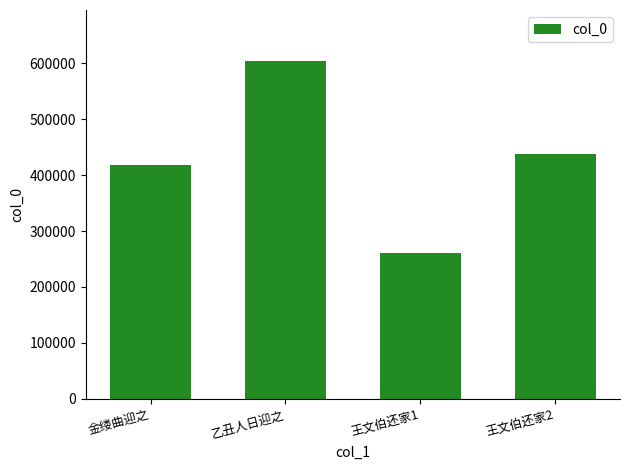

List the labels in order of value, smallest first.

王文伯还家1, 金缕曲迎之, 王文伯还家2, 乙丑人日迎之